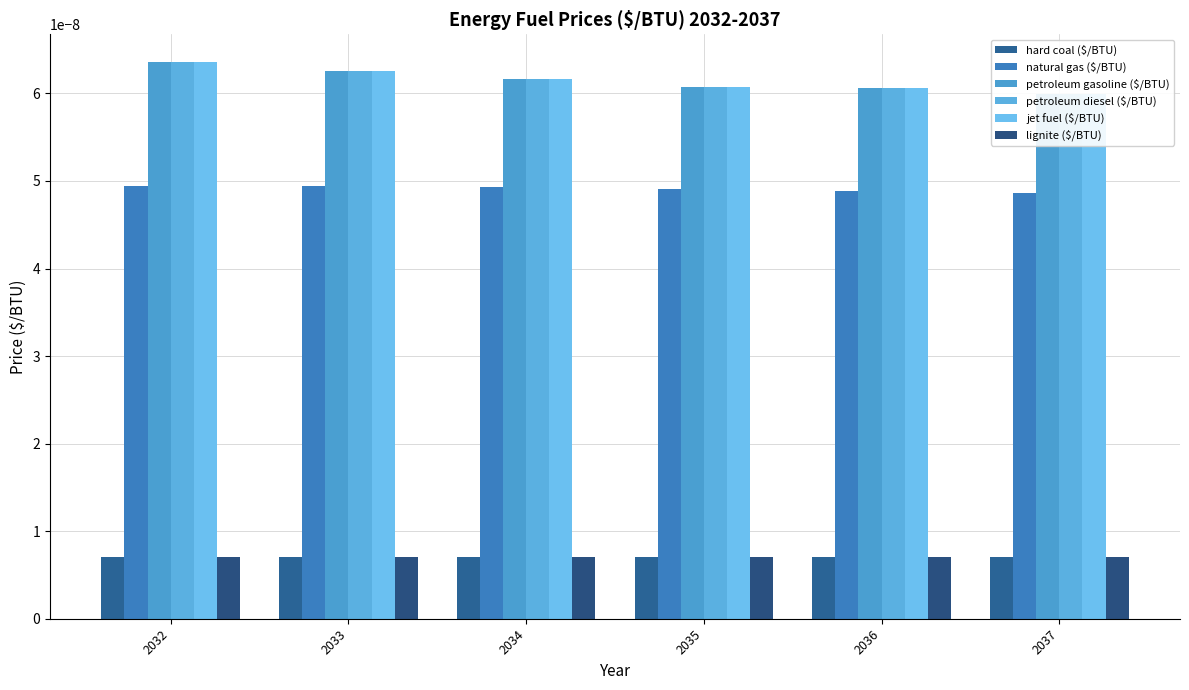

How many series are shown in this chart?

6